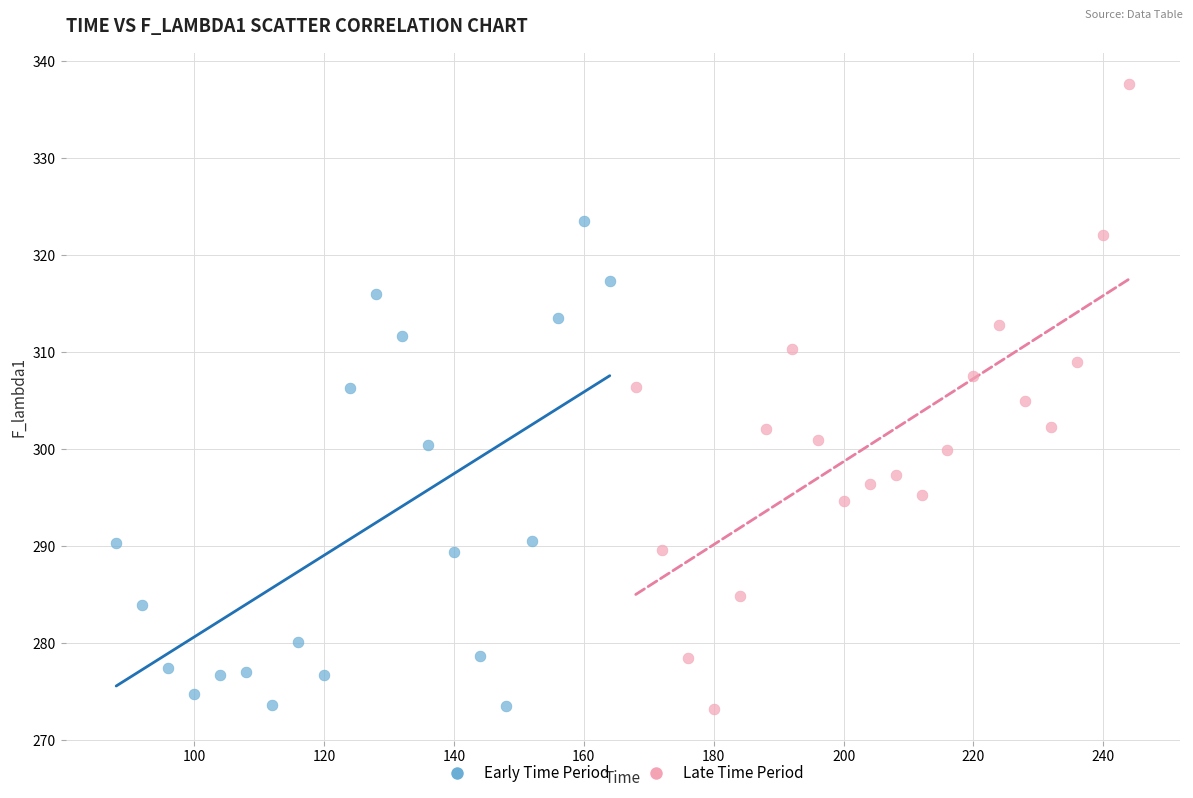

What are all the series names shown in the legend?

Early Time Period, Late Time Period